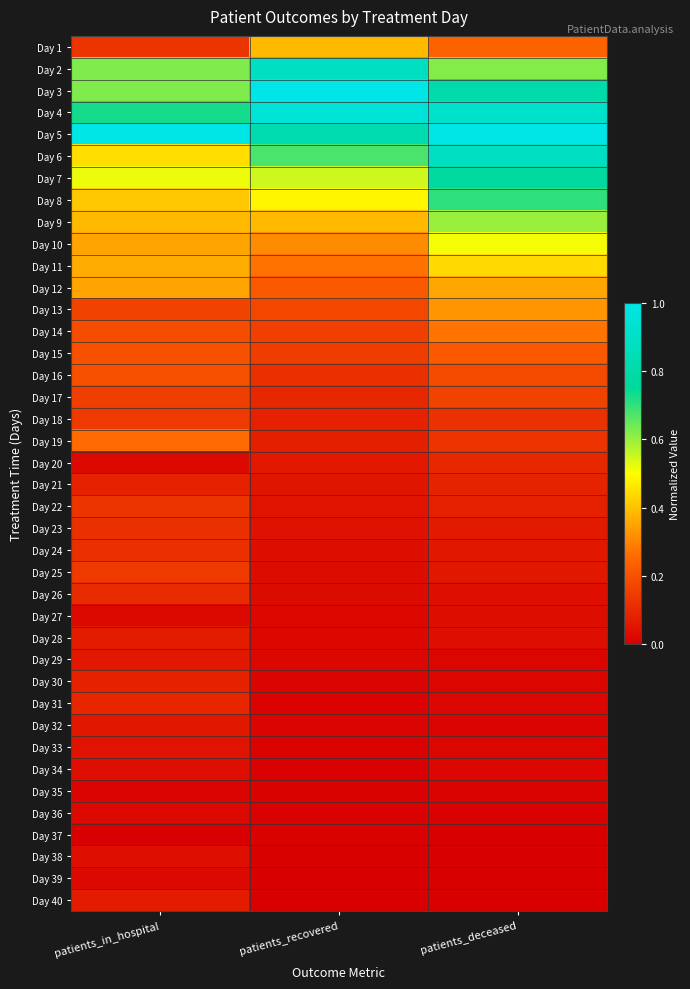

At which category is the sum across all series the highest?

patients_deceased